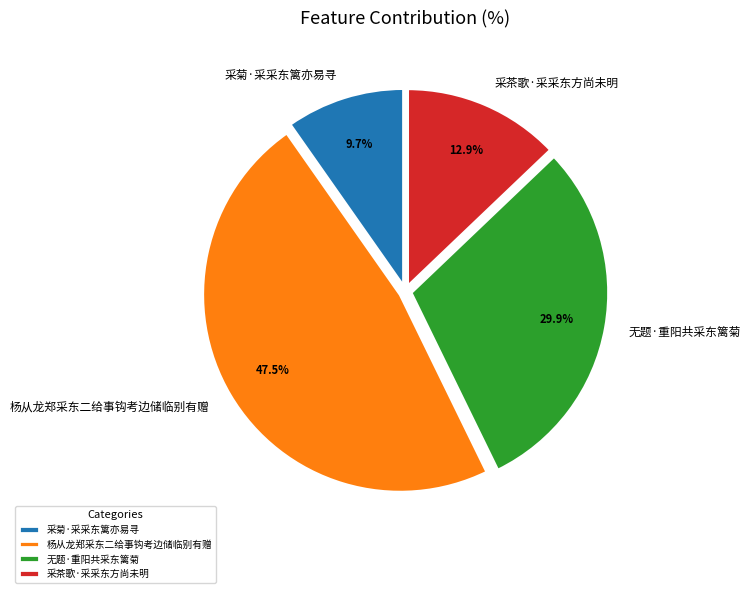

Is it true that 采菊·采采东篱亦易寻 is 10% of the pie?

True